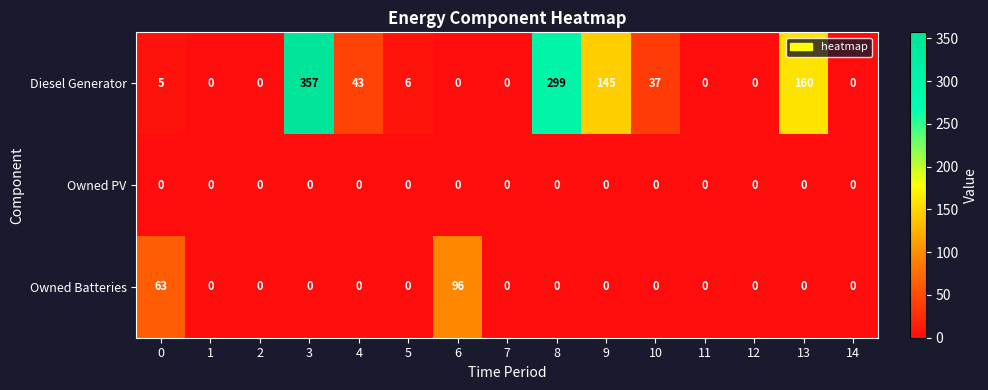

What is the total value across all series at 4?

43